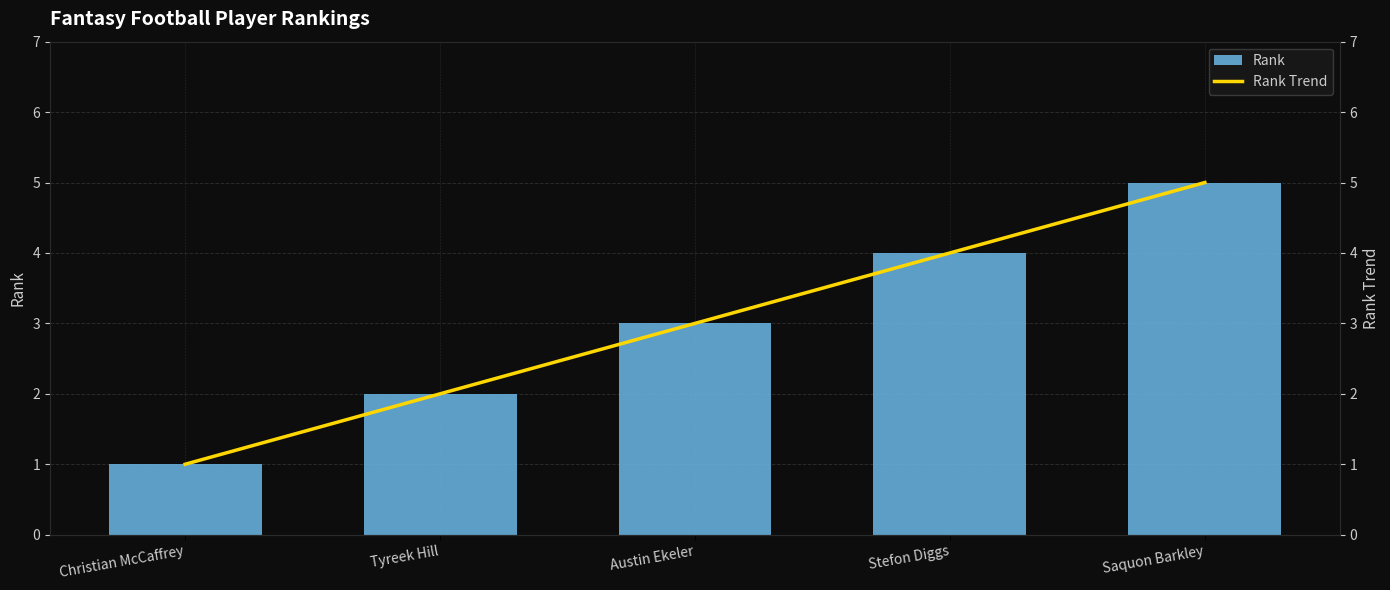

Which series changed the most between Tyreek Hill and Stefon Diggs?

Rank